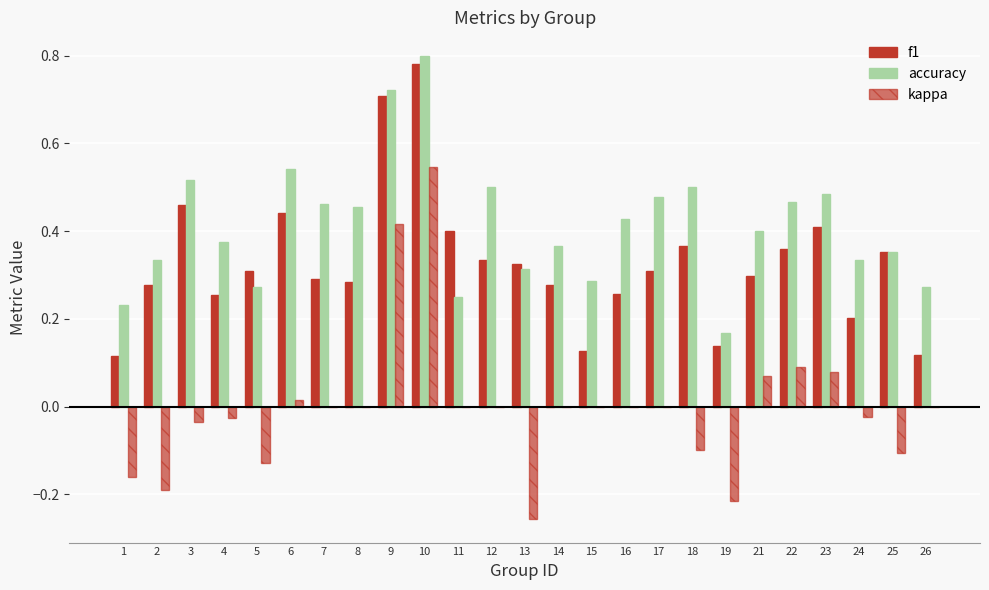

Count the number of categories in the chart.

25